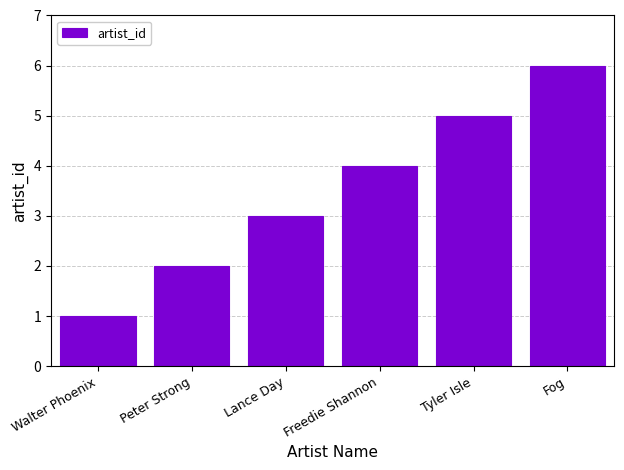

How many data points are less than 4?

3